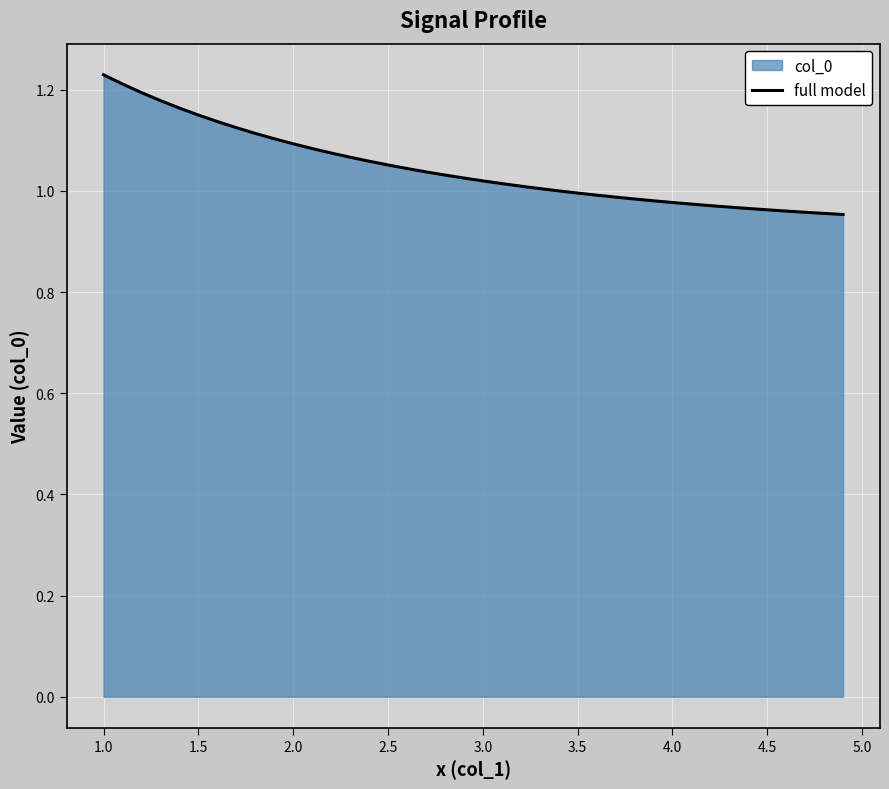

Does the chart display data point markers on the line(s)?

No